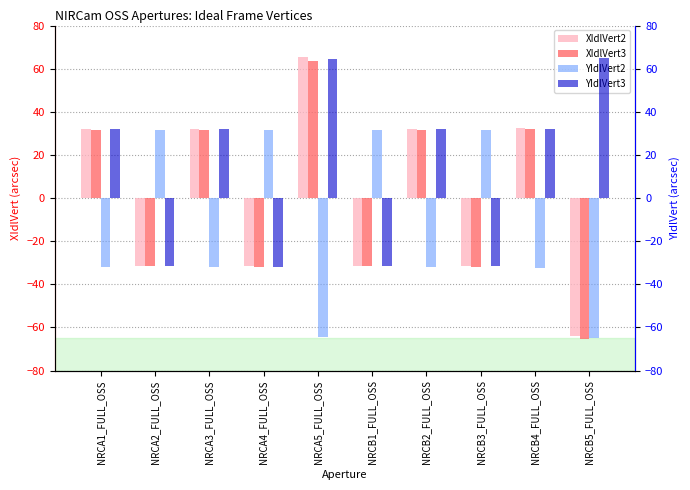

Which label corresponds to the largest value in the chart?

NRCA5_FULL_OSS